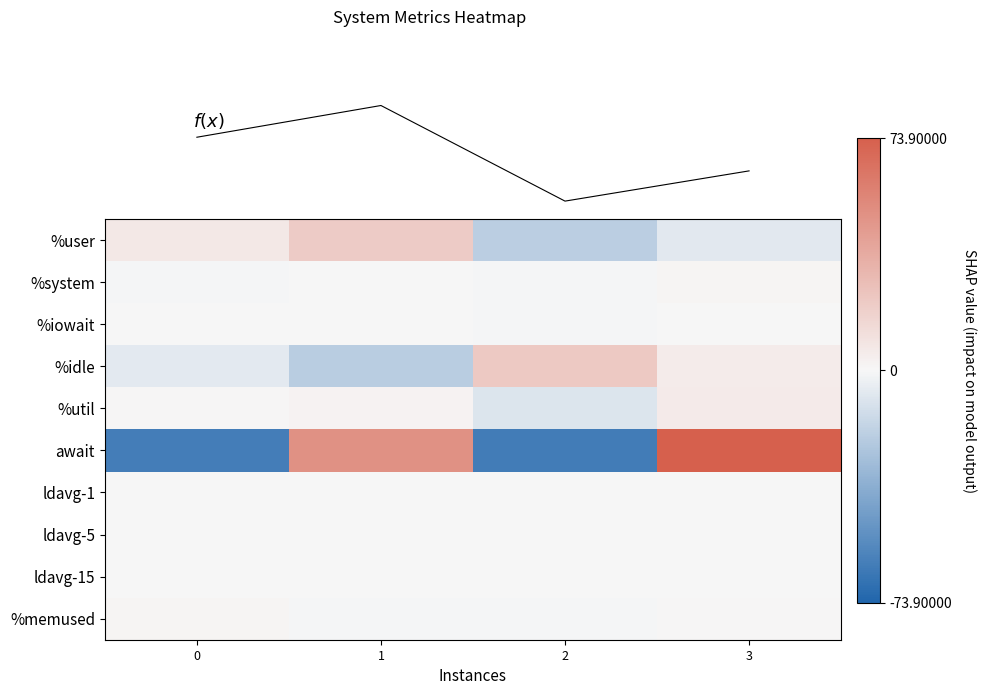

Is it true that ldavg-5 equals 0.0 at 0?

False